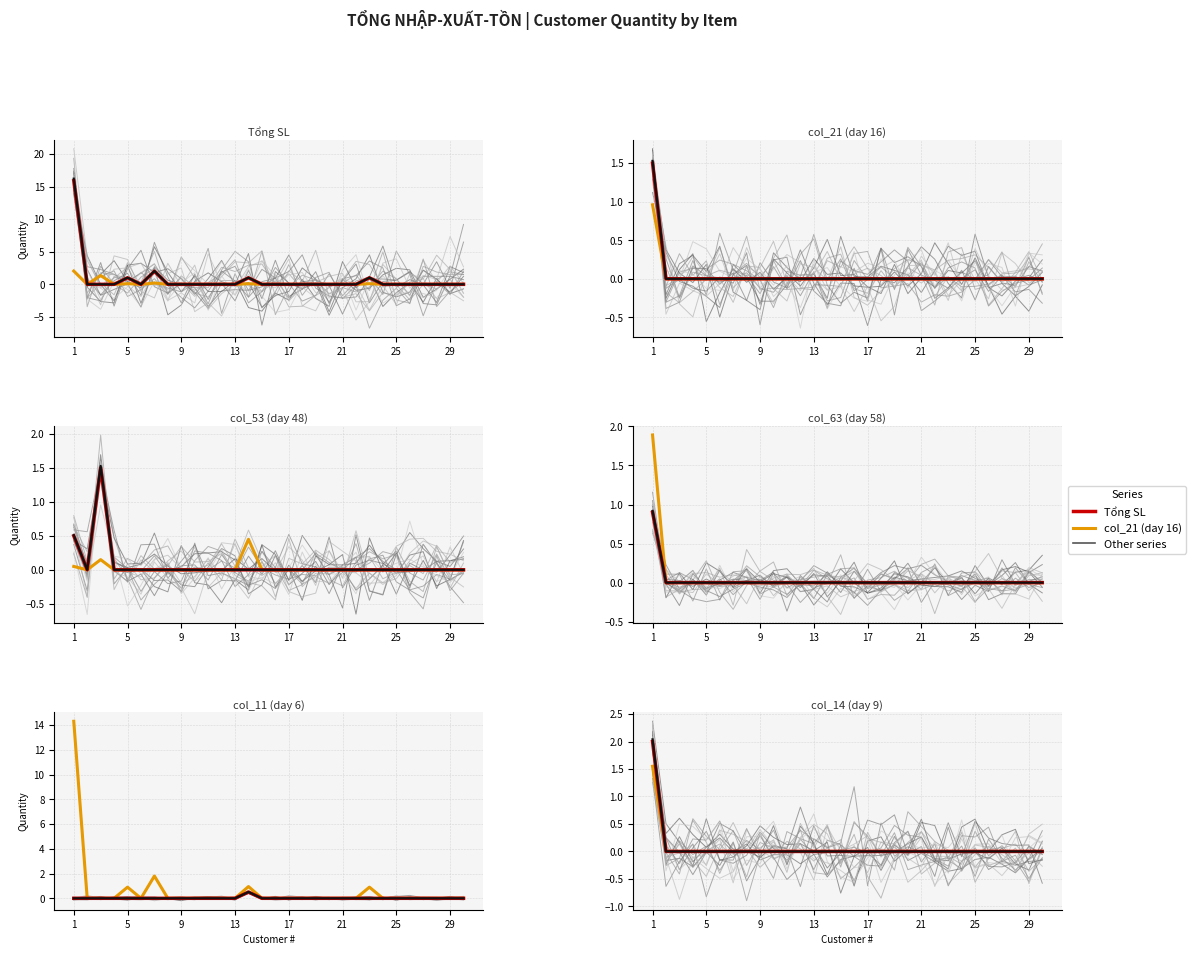

How many values in the col_63 (day 58) series exceed 0?

1